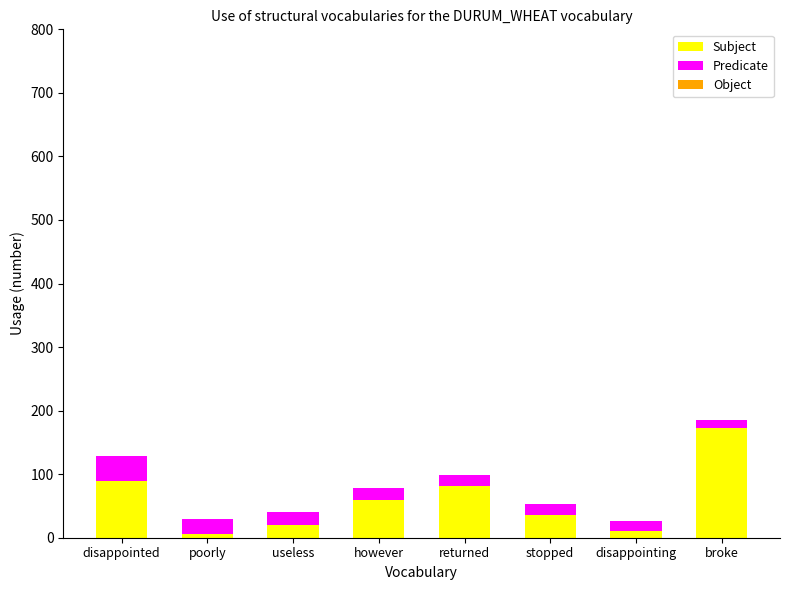

Is it true that Subject equals 81 at returned?

True